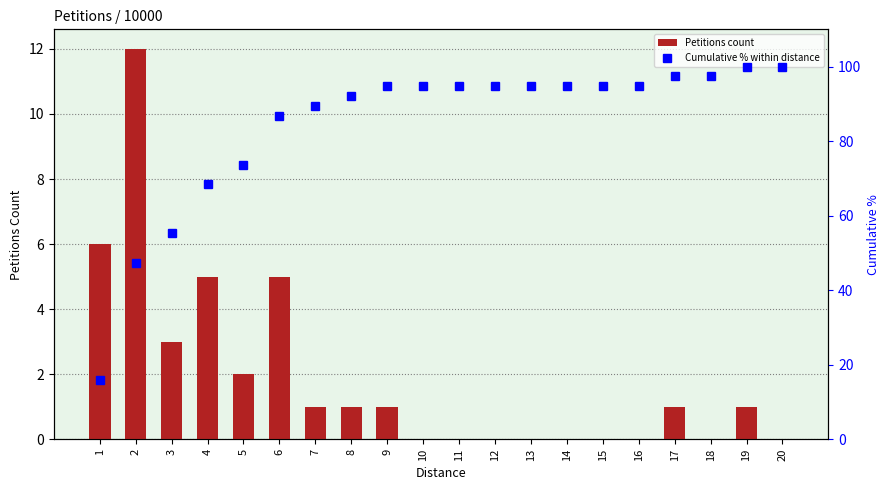

List the series in order of their overall mean, highest first.

Cumulative % within distance, Petitions count